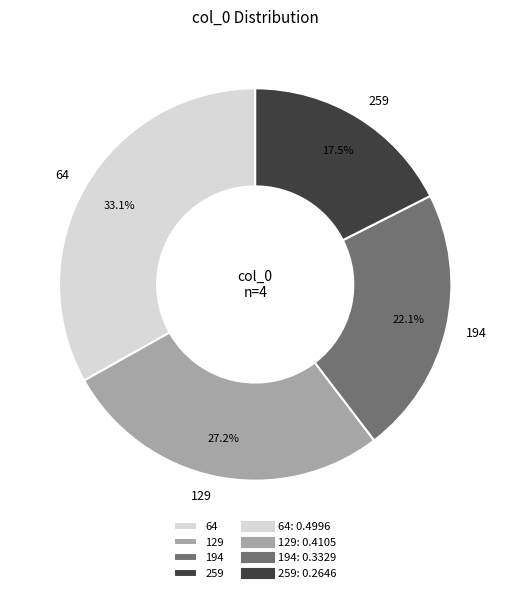

To the nearest percent, what is the average slice percentage?

25%